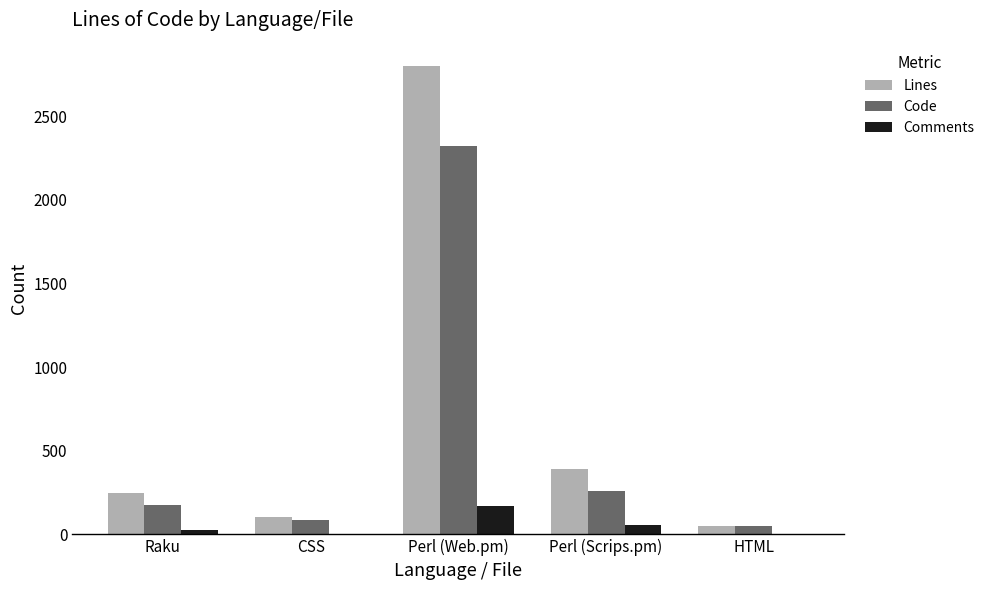

Is it true that Lines equals 245 at Raku?

True